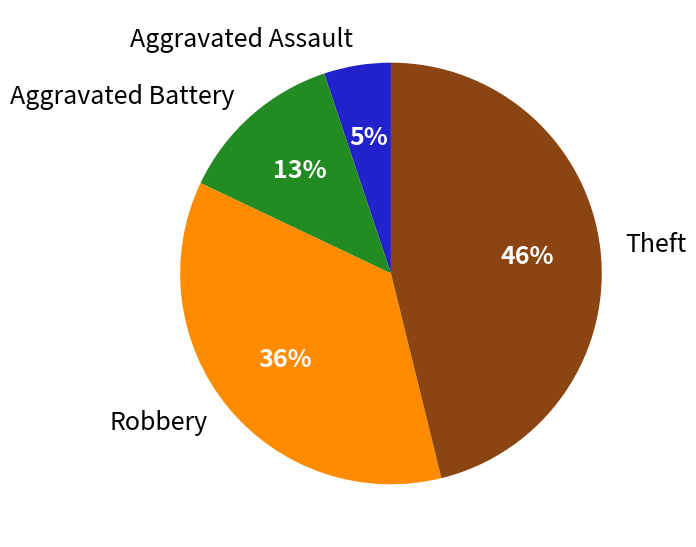

Do Aggravated Assault and Theft together represent more than half of the pie?

Yes